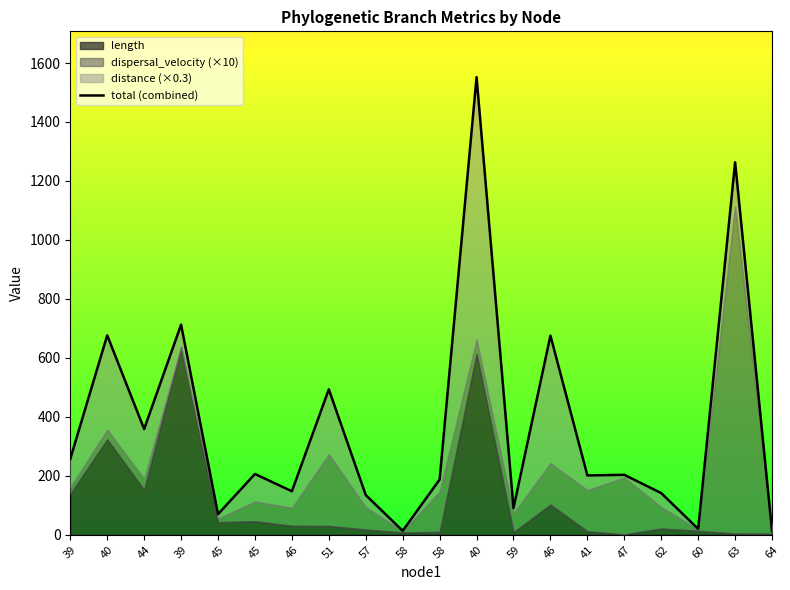

What is the label of the 2nd point from the left?

40